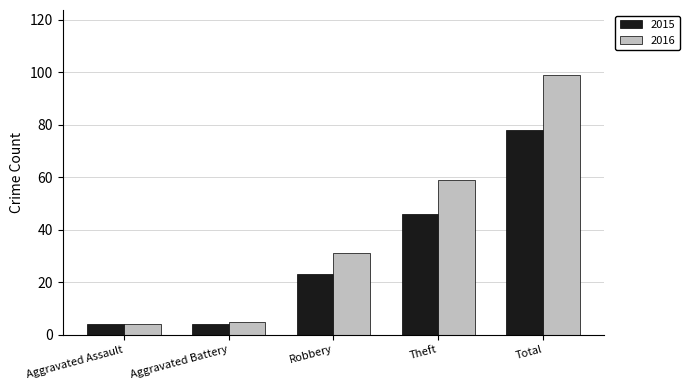

What is the difference between the maximum and second lowest values in the 2016 series?

94